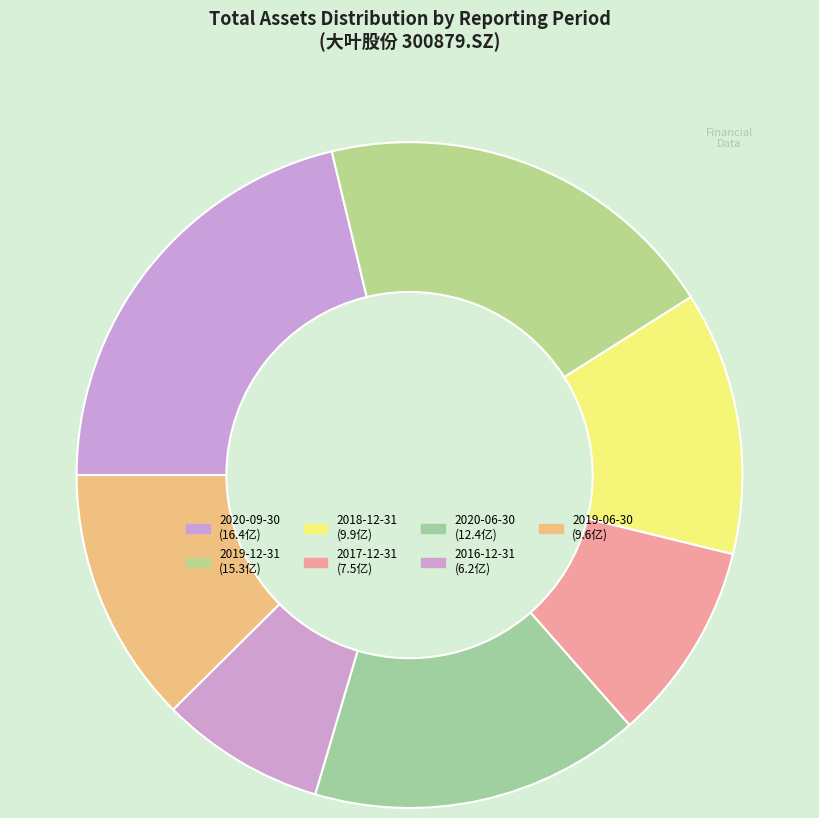

Does 2018-12-31 account for over 50% of the chart?

No